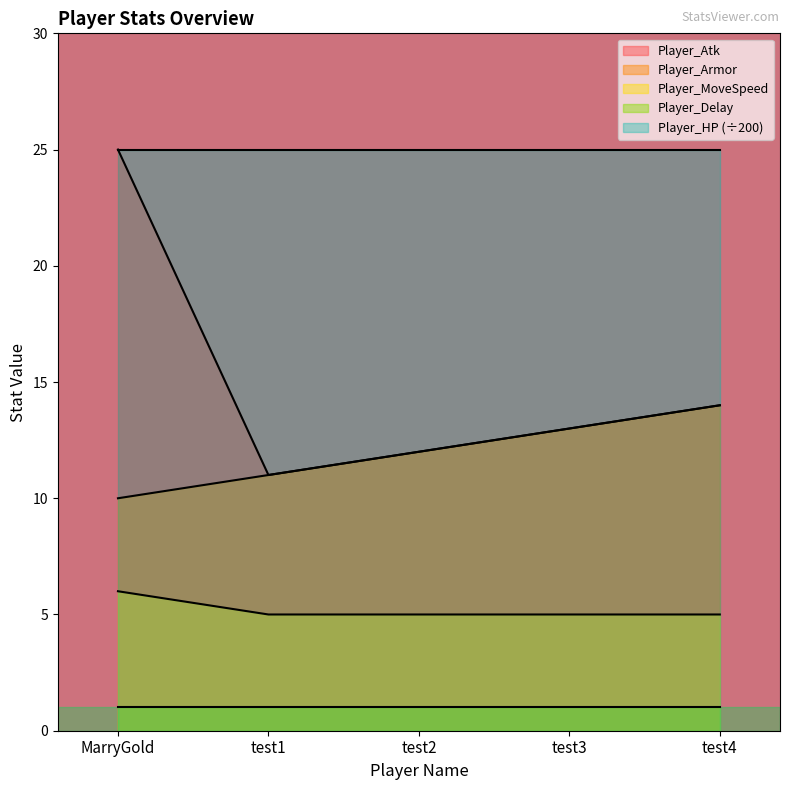

What is the spread (max minus min) of values at test2?

24